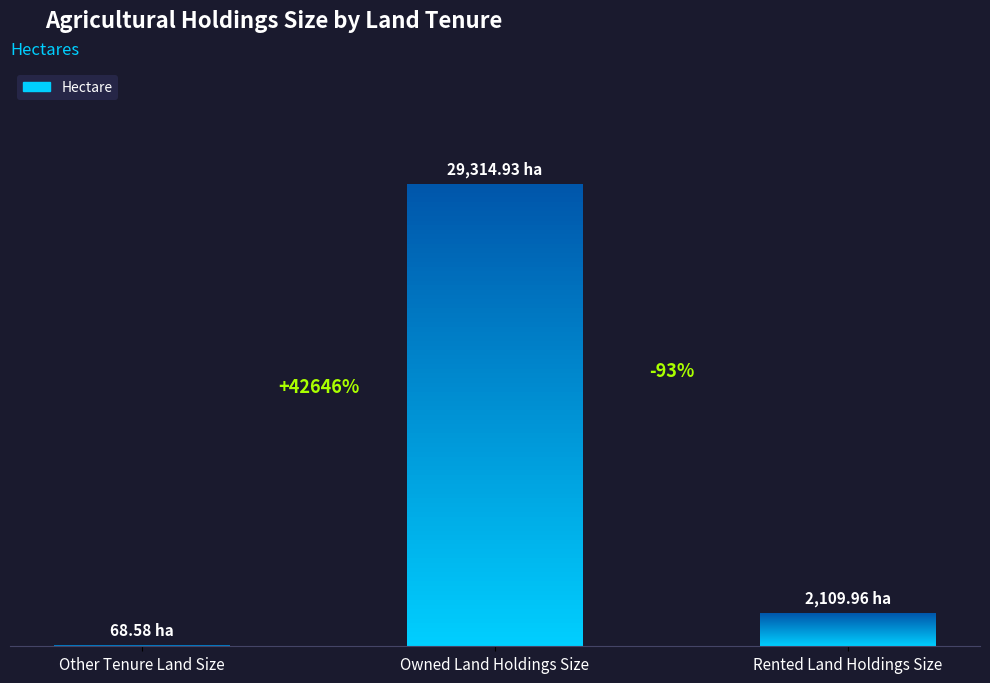

Between Rented Land Holdings Size and Owned Land Holdings Size, which is larger?

Owned Land Holdings Size